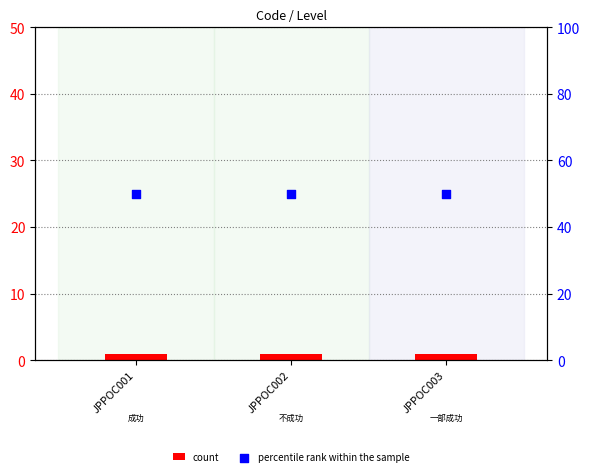

Which series reaches the maximum Y coordinate?

percentile rank within the sample